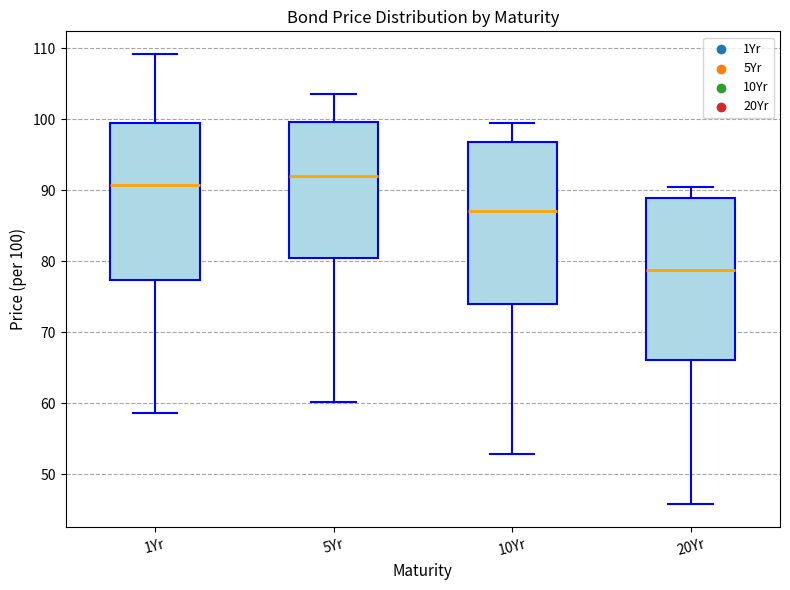

Where does the lower whisker of the box for 1Yr end on the y-axis? The values are not printed on the chart, so give them approximately, as read against the axis.

59